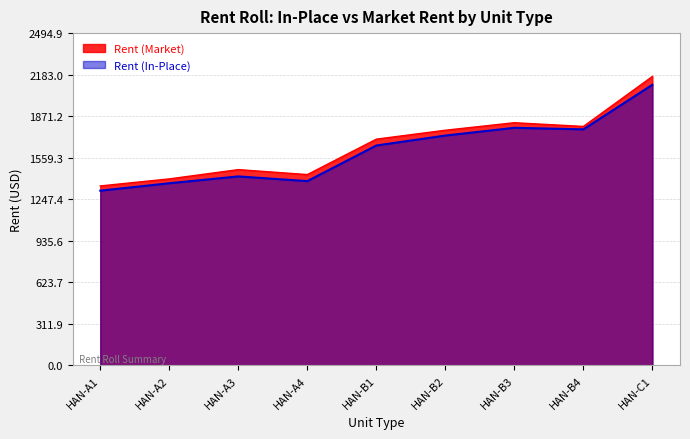

Which series has the largest total across all categories?

Rent (Market)